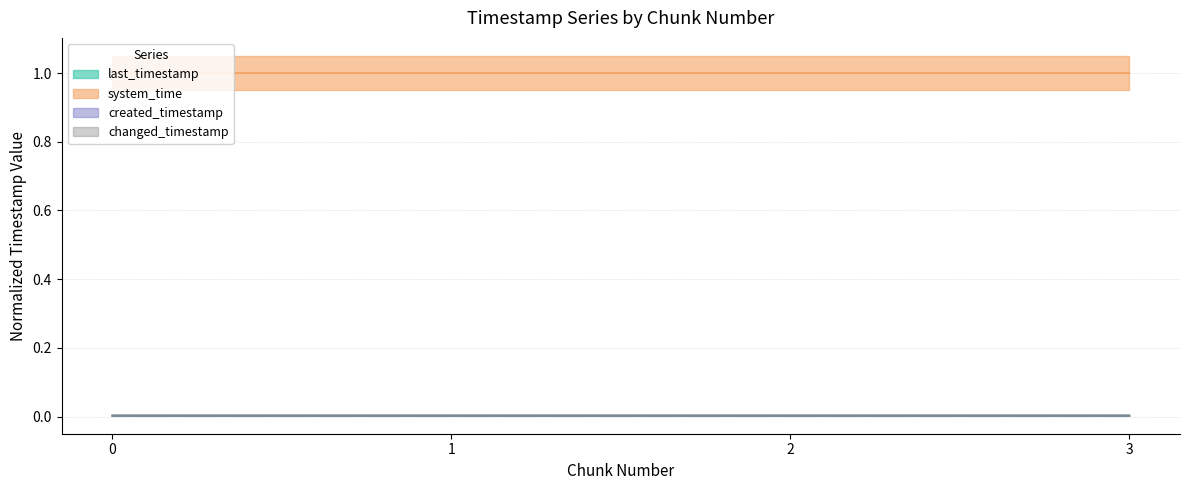

True or false: system_time has more than 1 interior local peaks.

False